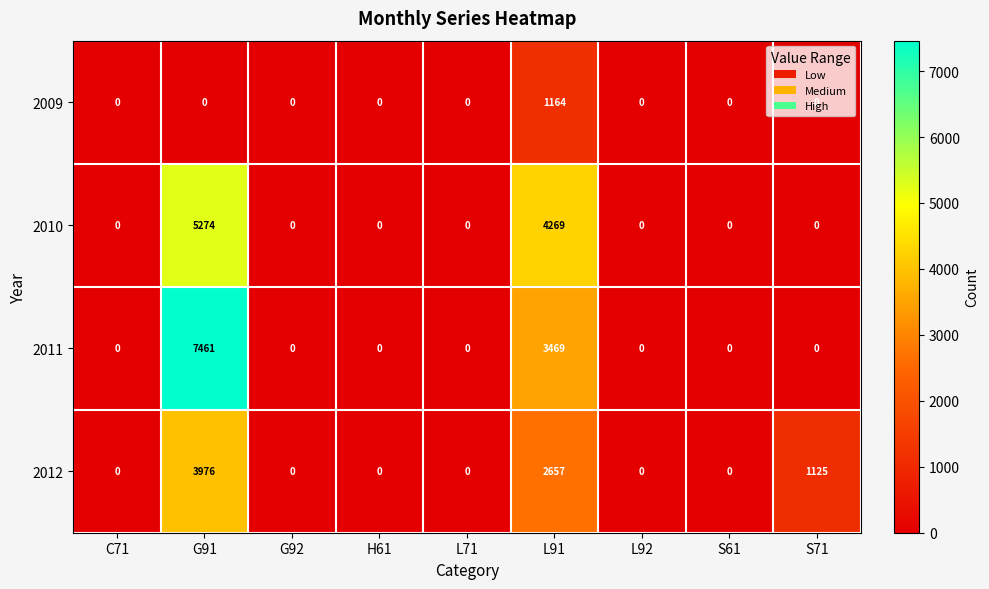

What is the sum of all 2010 values?

9543